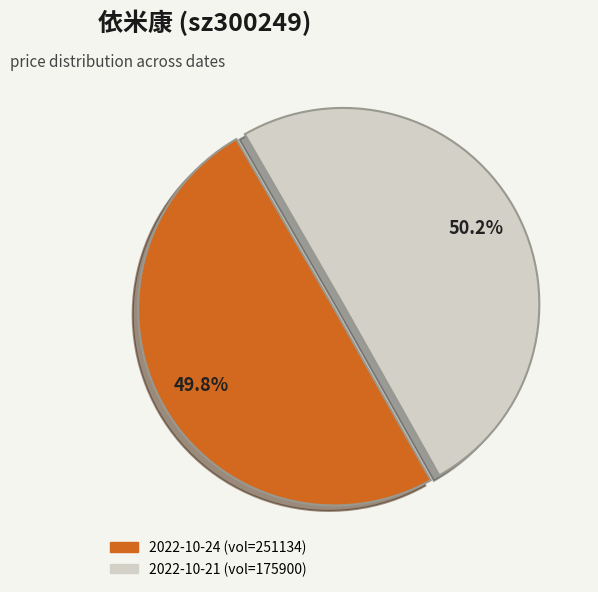

What portion of the pie excludes 2022-10-21 (vol=175900)?

49.8%